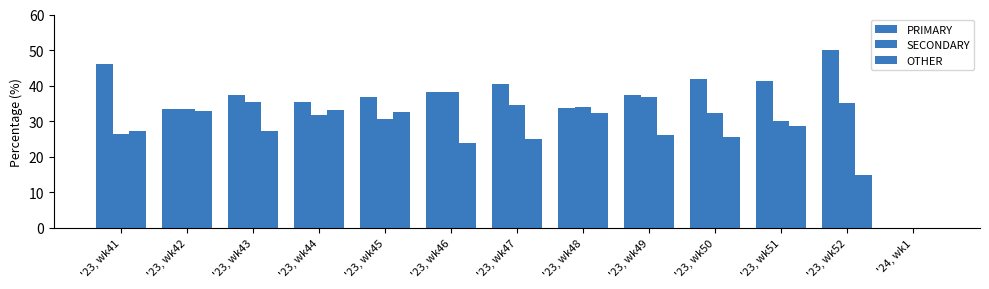

How many positive values does the SECONDARY series have?

12